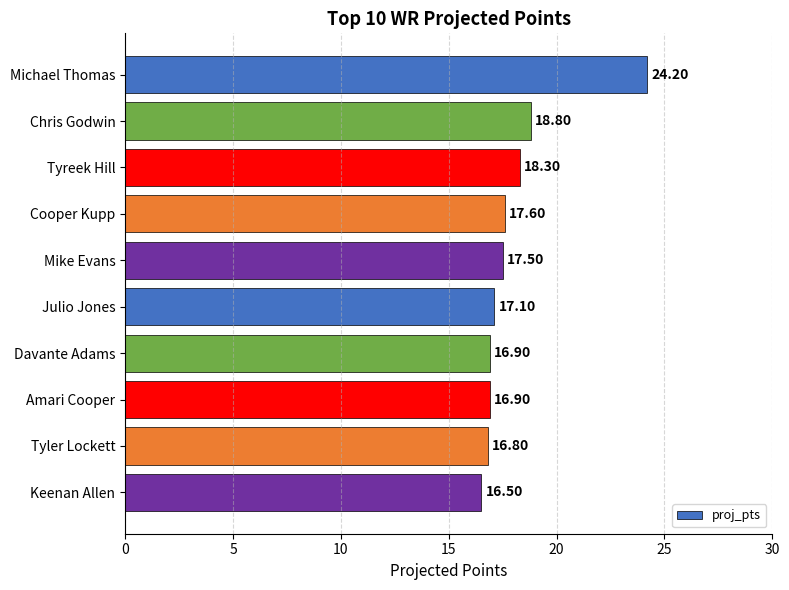

Which category has the highest value across all series?

Michael Thomas